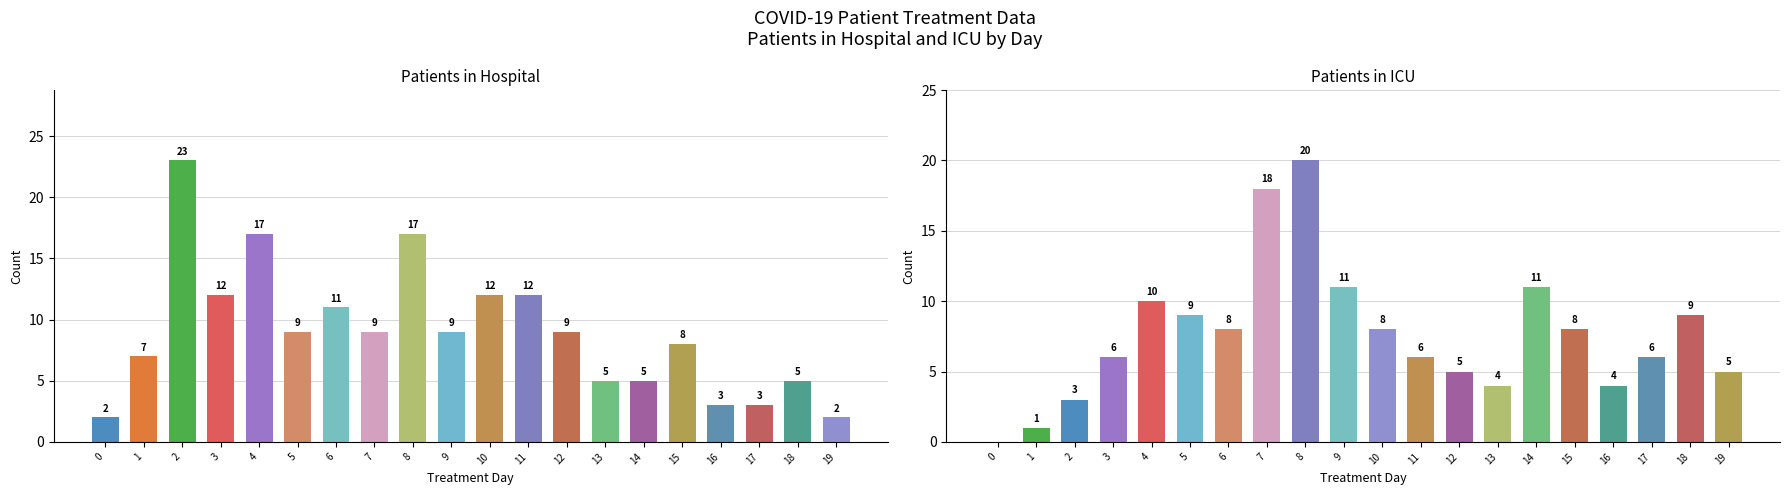

What is the approximate value of patients_in_hospital at 14, to the nearest 5?

5